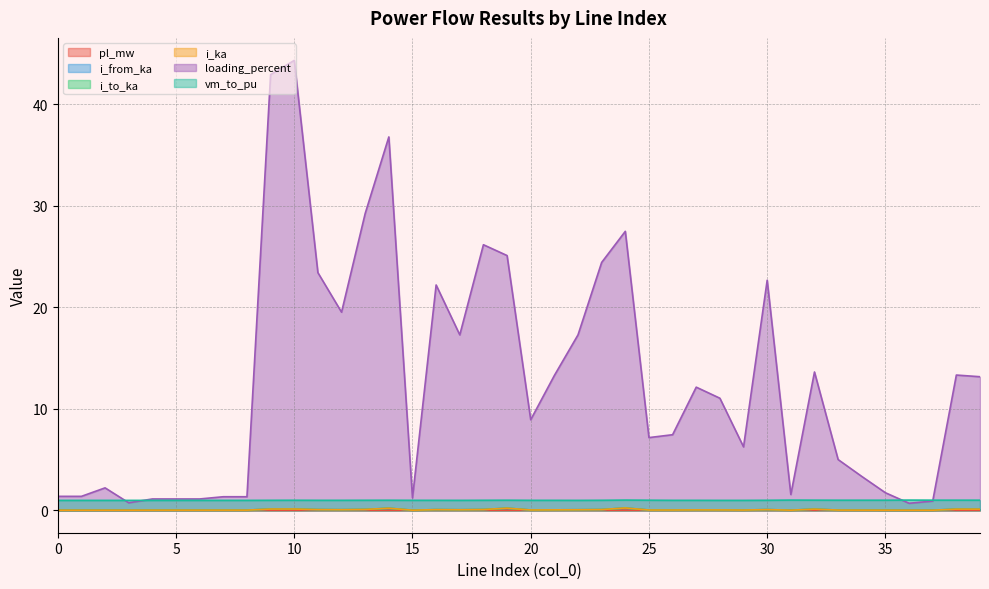

What is the difference between the i_from_ka values at 24 and 18?

0.2